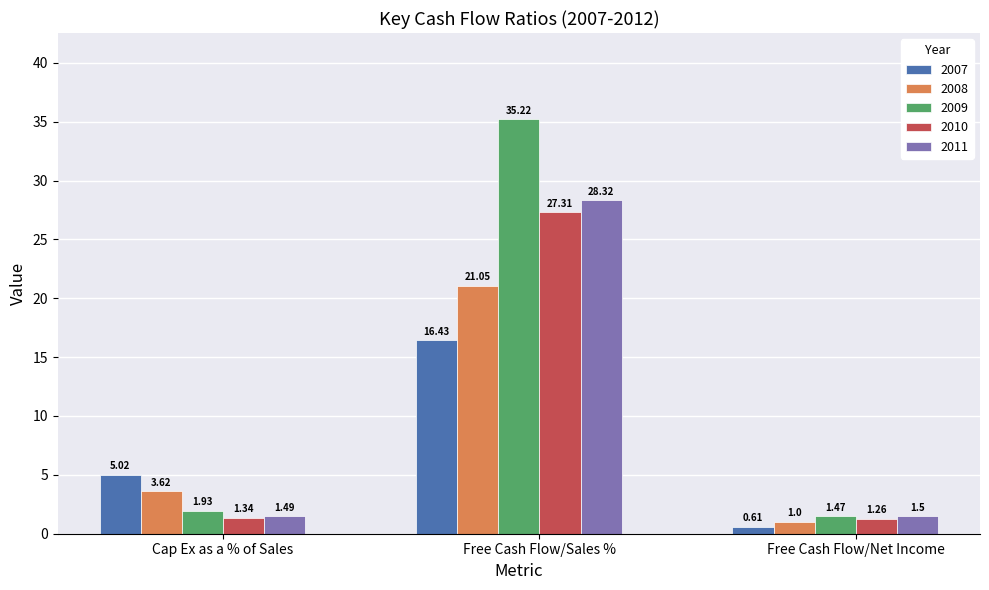

What is the label of the 3rd bar from the right?

Cap Ex as a % of Sales